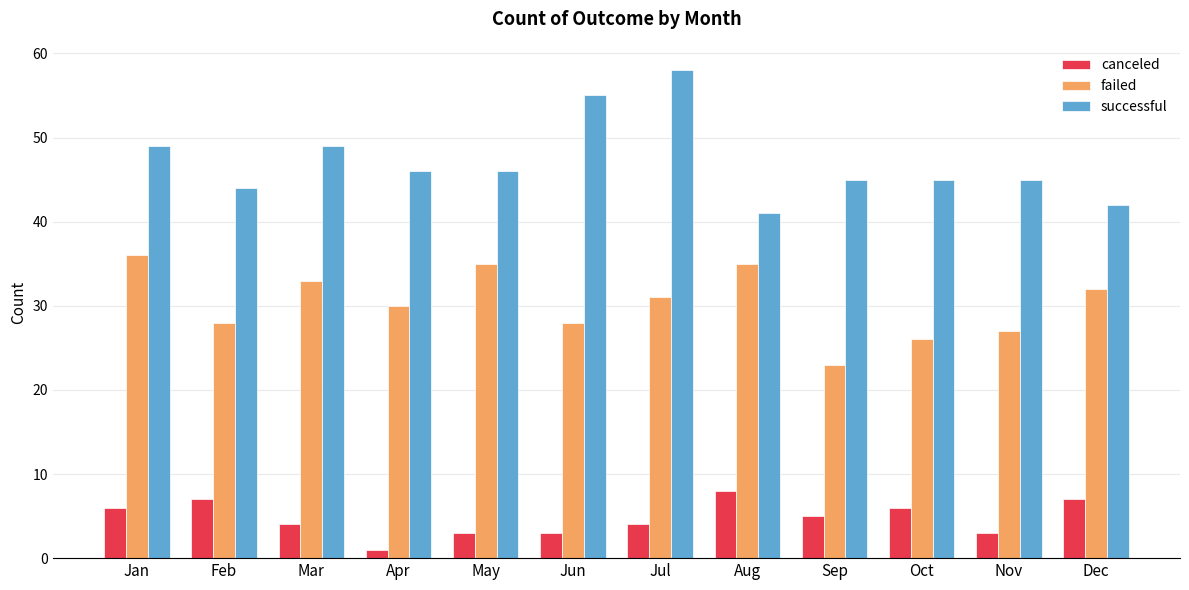

At which label does failed first exceed 31?

Jan